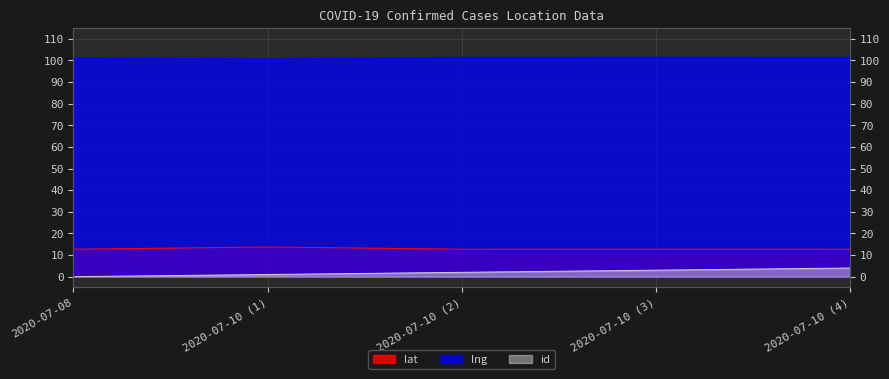

The value of lat at 2020-07-10 (1) is 23.4. True or false?

False